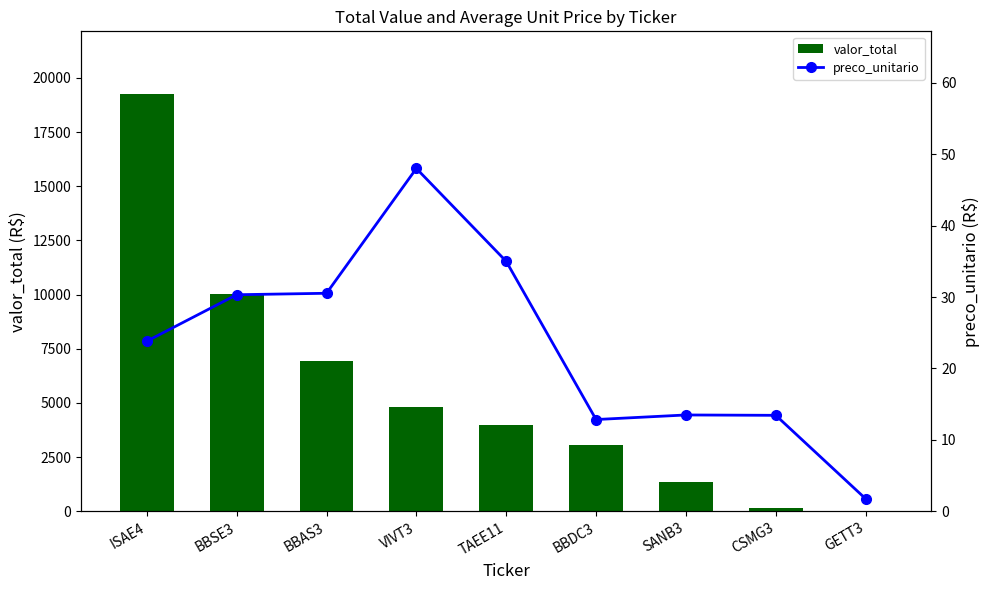

Which label corresponds to the largest value in the chart?

ISAE4